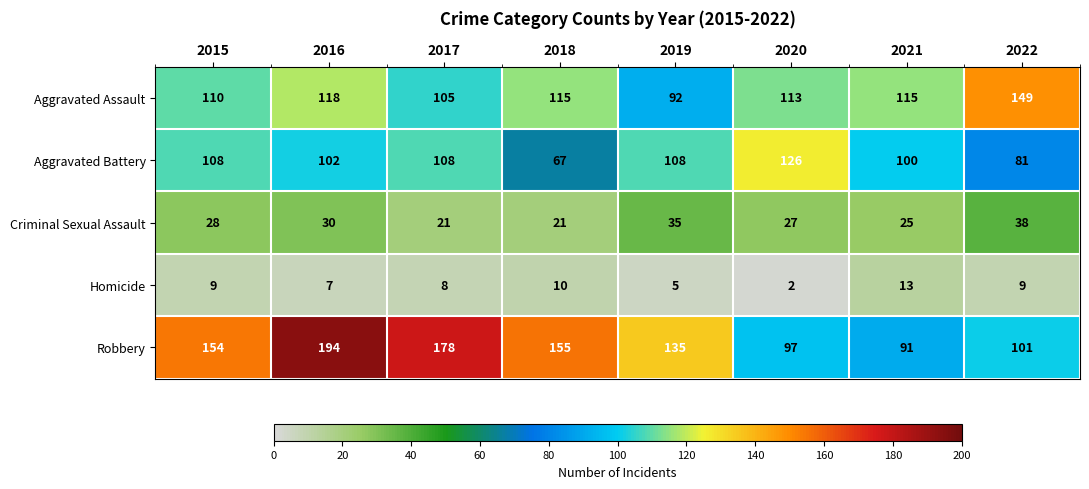

Count the number of data series in this chart.

5